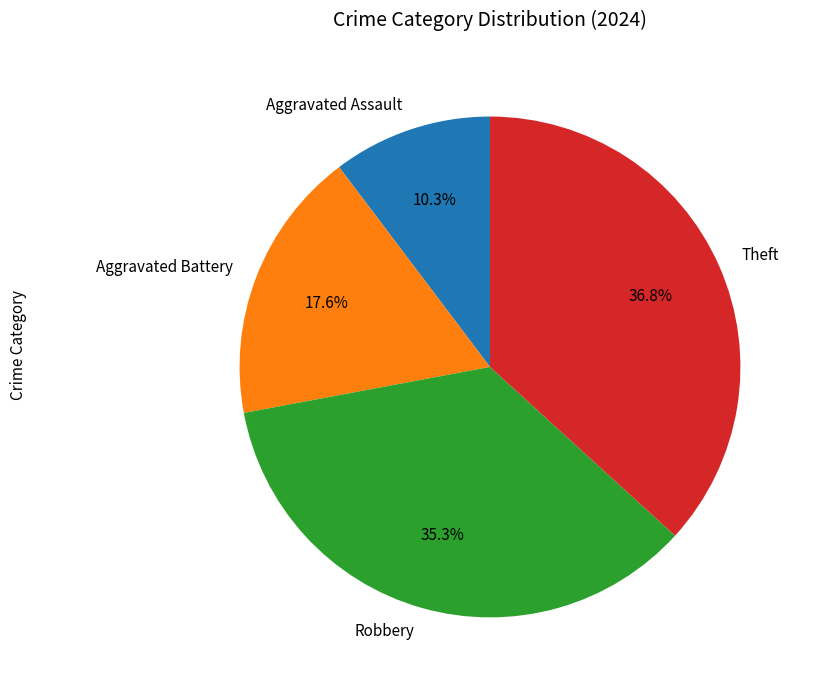

To the nearest percent, what portion does Robbery represent?

35%